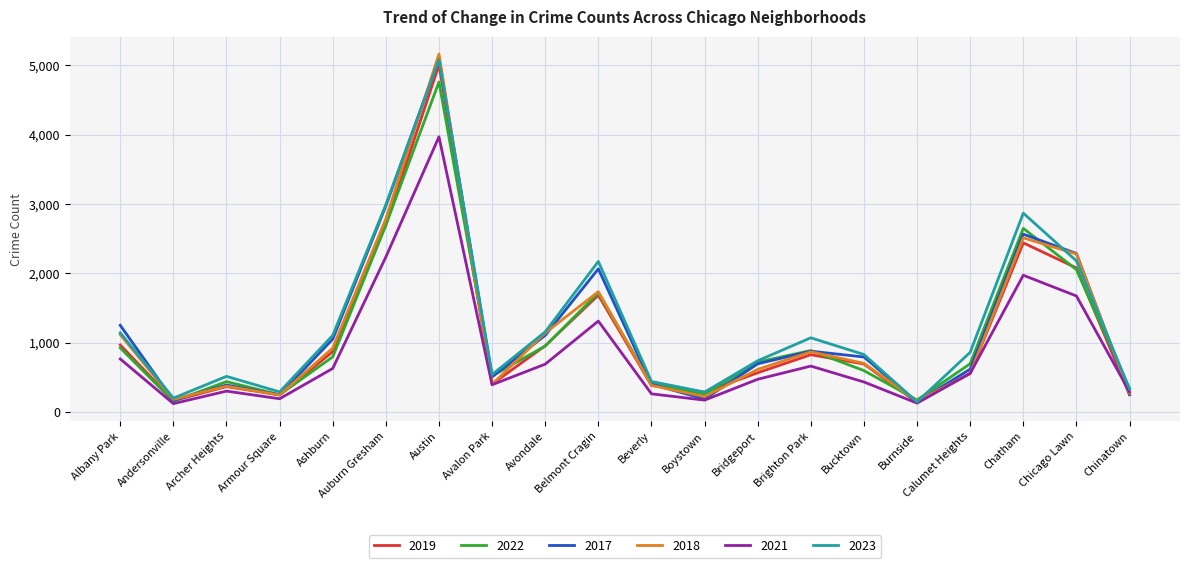

True or false: 2017 has more than 0 points higher than both neighbors.

True